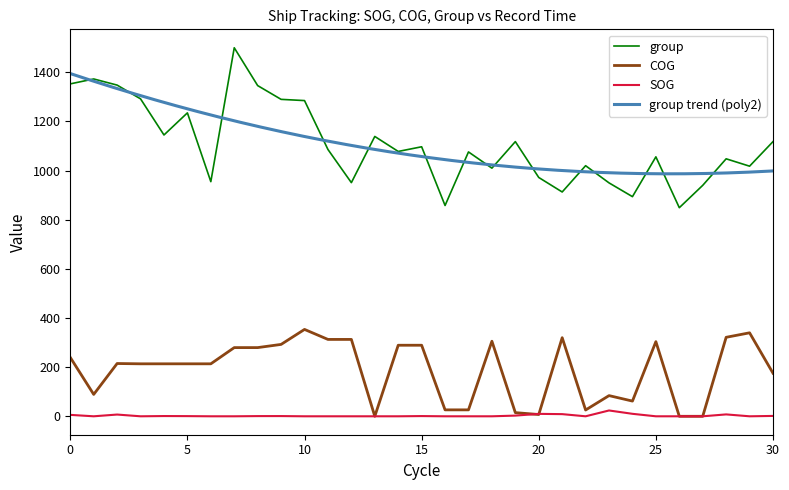

After their last crossing, which series has the higher values: SOG or COG?

COG